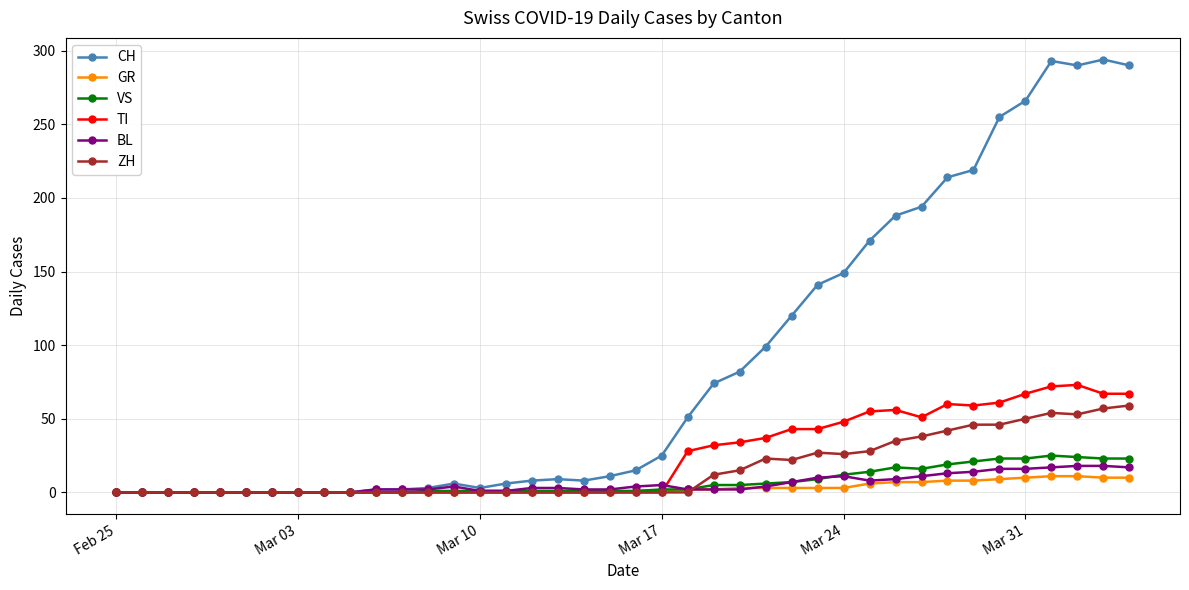

Which series has the largest total across all categories?

CH